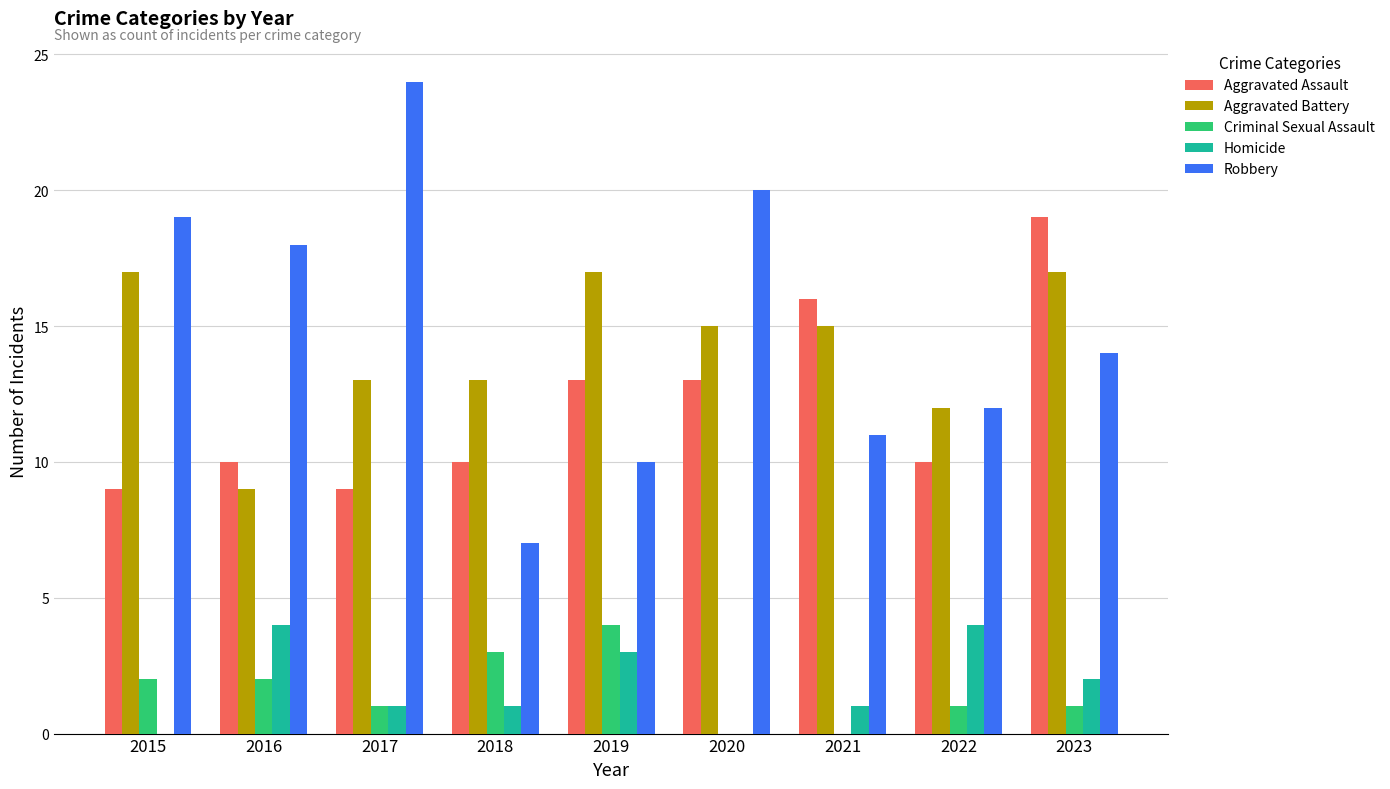

At which label does Robbery reach its peak?

2017